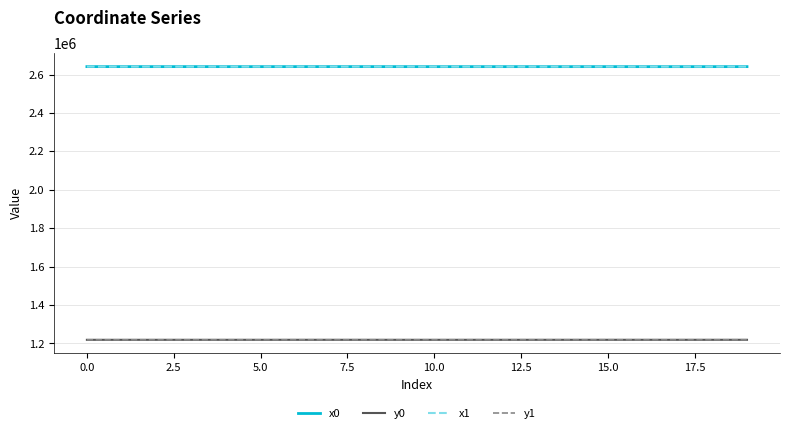

What is the maximum value shown in the chart?

2641264.2